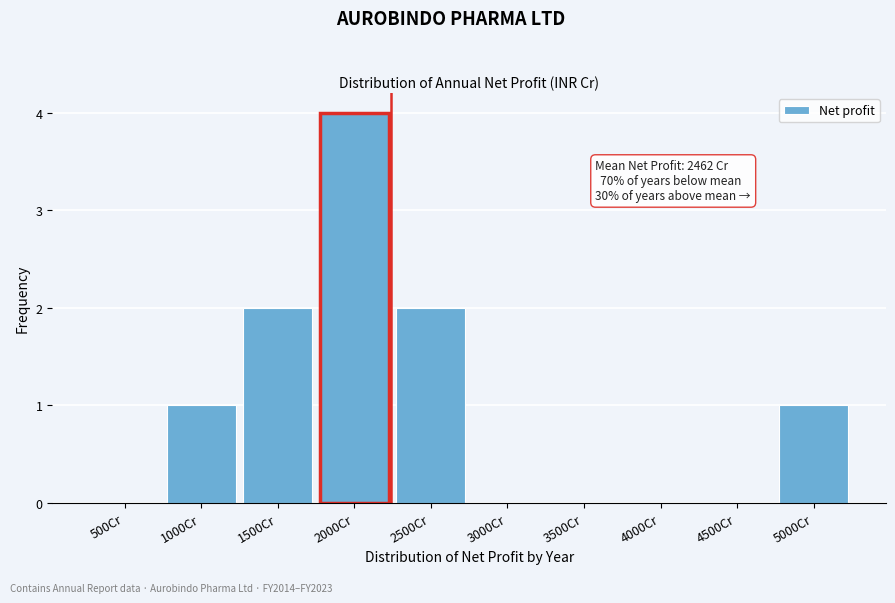

Reading left to right, extract all data points from this chart.

500Cr=0	1000Cr=1	1500Cr=2	2000Cr=4	2500Cr=2	3000Cr=0	3500Cr=0	4000Cr=0	4500Cr=0	5000Cr=1